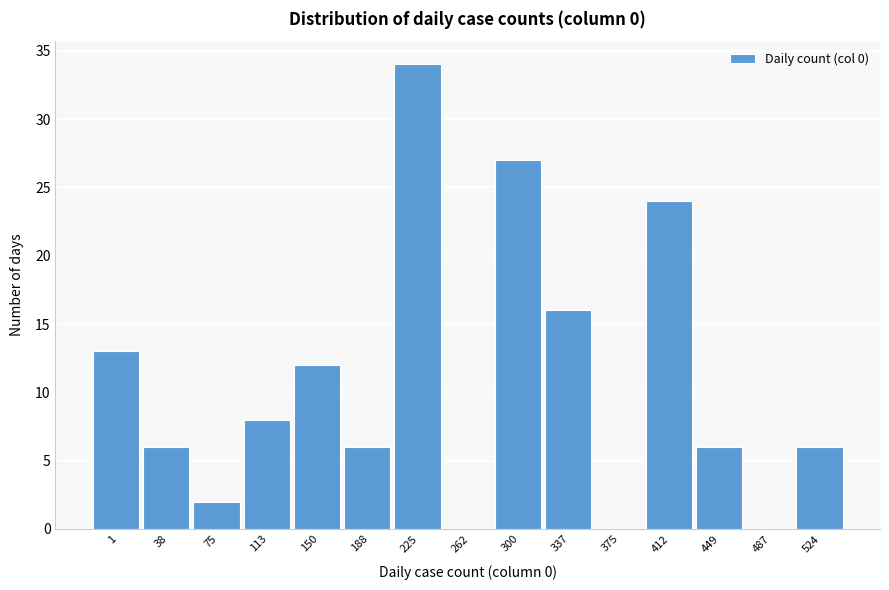

Reading left to right, what are all the values shown in this chart?

1=13	38=6	75=2	113=8	150=12	188=6	225=34	262=0	300=27	337=16	375=0	412=24	449=6	487=0	524=6